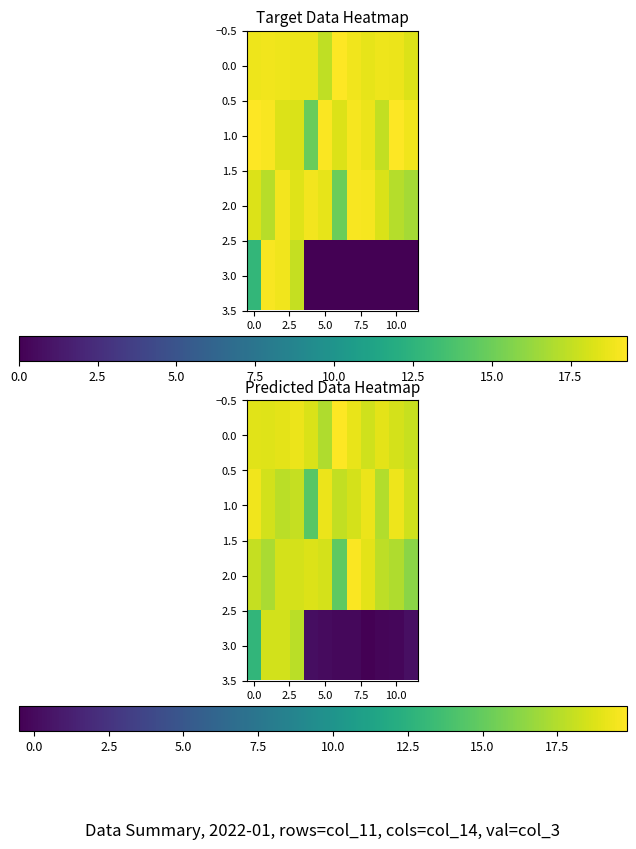

What is the sum of all 1.0 values?

218.0